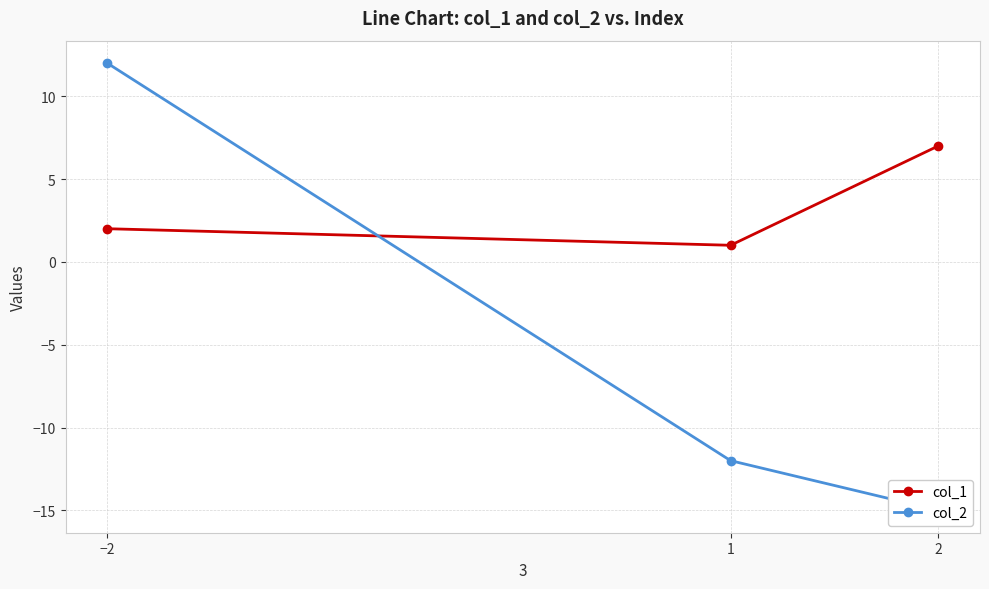

Read the col_2 value at −2, to the nearest 10.

10